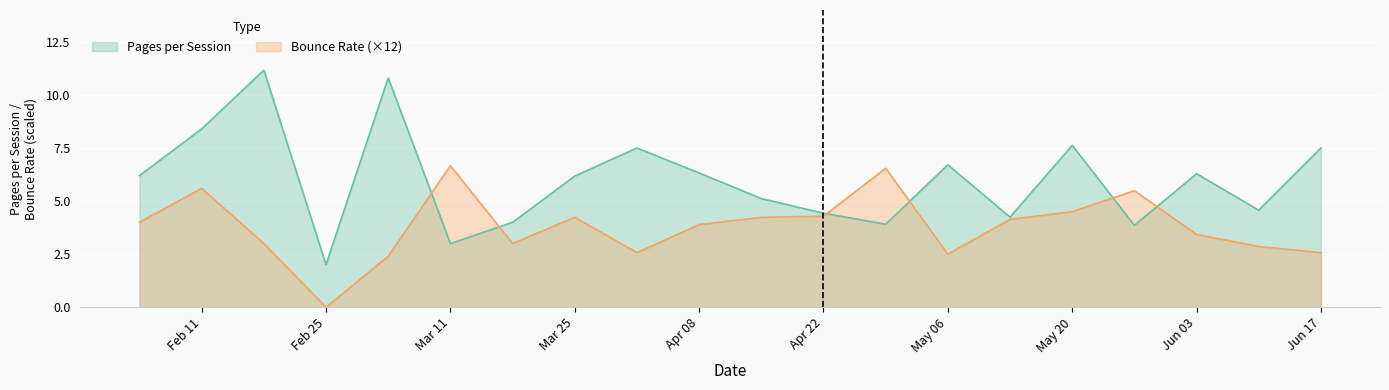

What is the difference between the second highest and second lowest values in the Bounce Rate series?

4.1